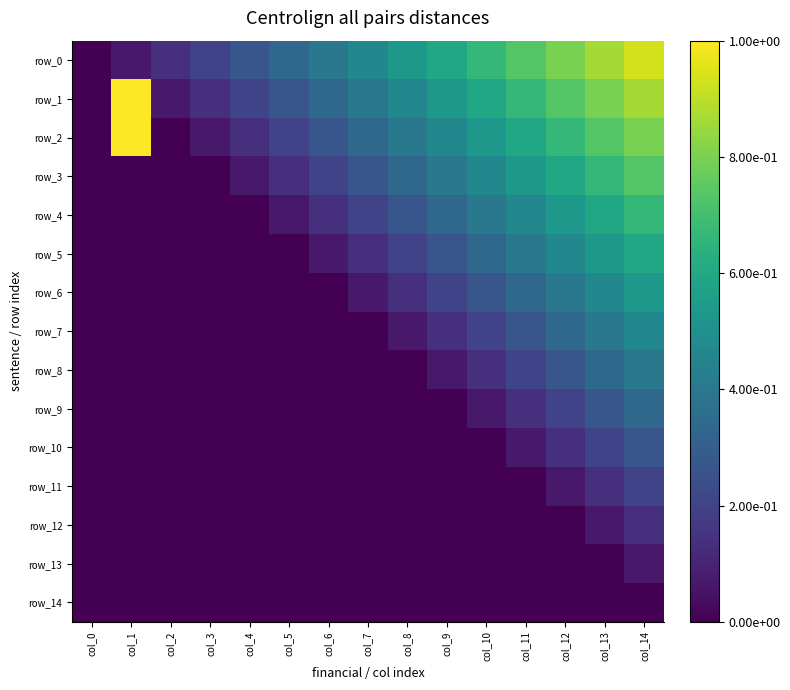

How many data points in row_5 are above 0?

9